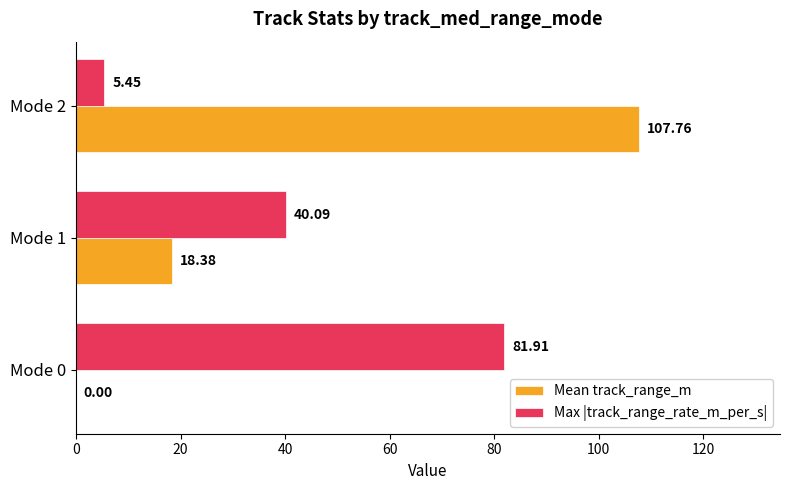

What is the total value across all series at Mode 0?

81.9